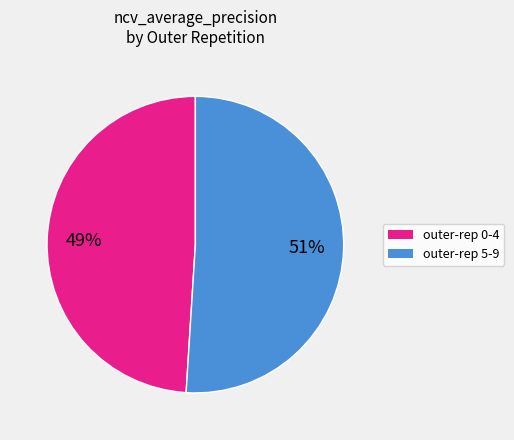

To the nearest percent, what is the difference between the largest and smallest slice percentages?

2%